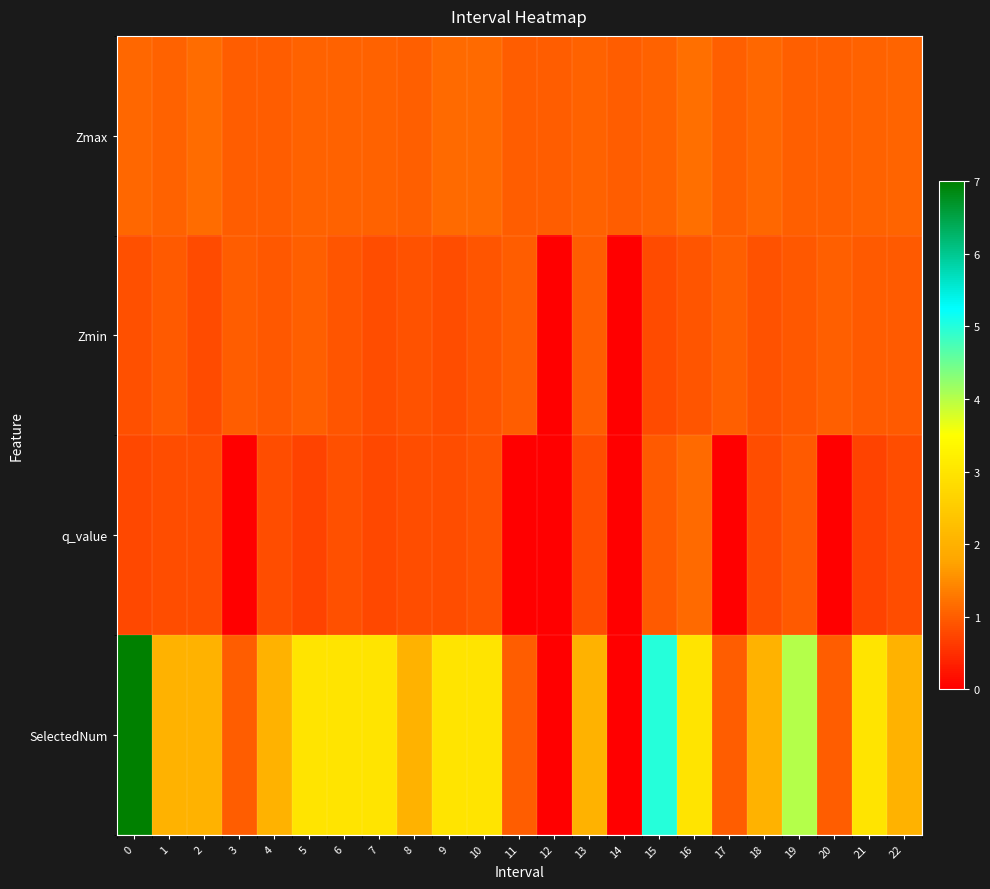

List the series in order of their peak value, highest first.

SelectedNum, Zmax, q_value, Zmin